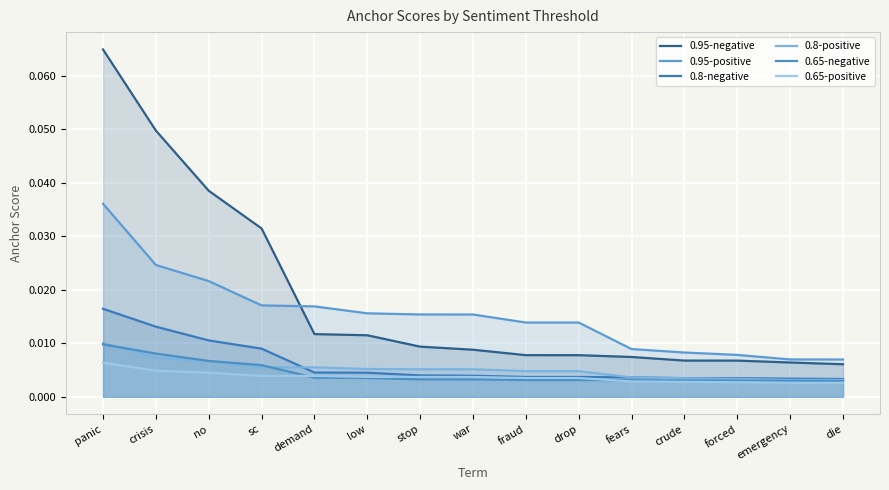

Which series has the largest total across all categories?

0.95-negative